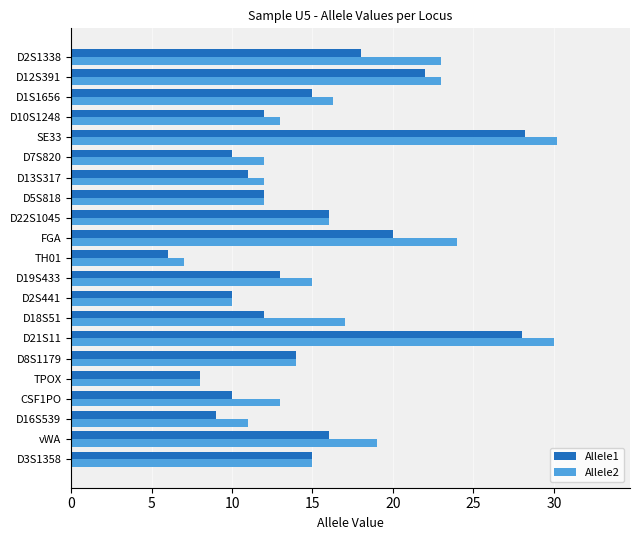

What is the sum of all Allele2 values?

340.5